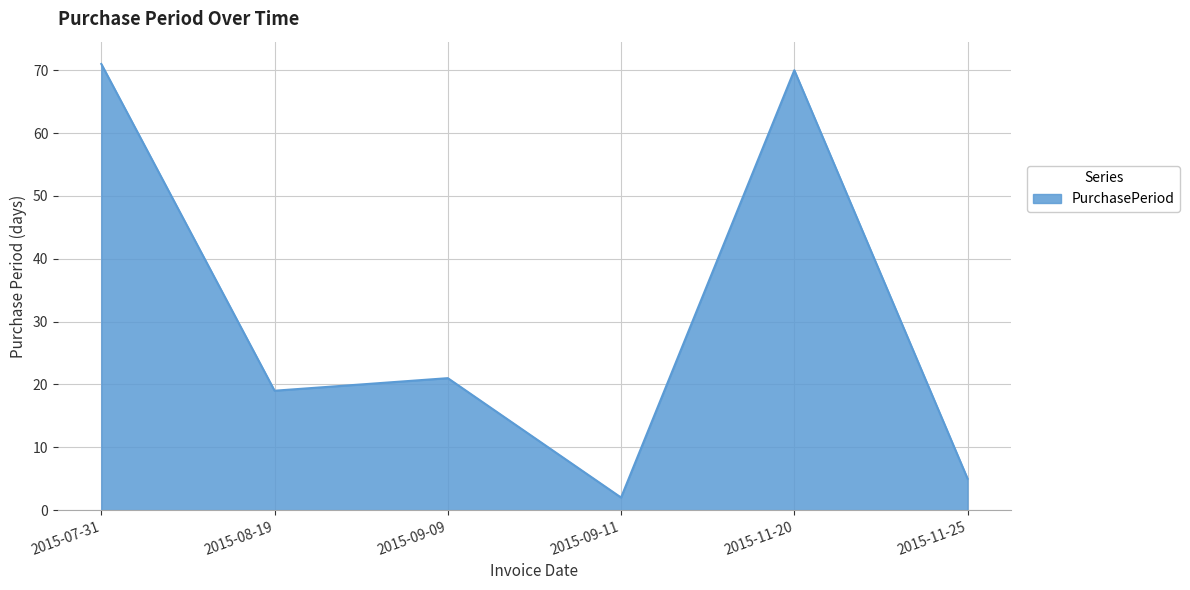

What position from the right is 2015-11-20?

2